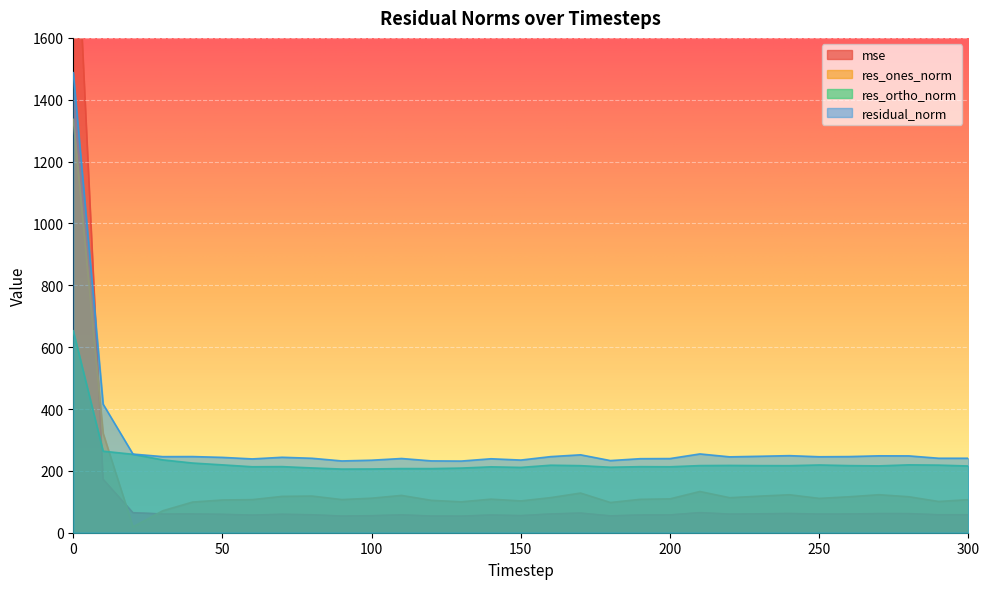

True or false: mse has a value of 2212.8 at 0.

True